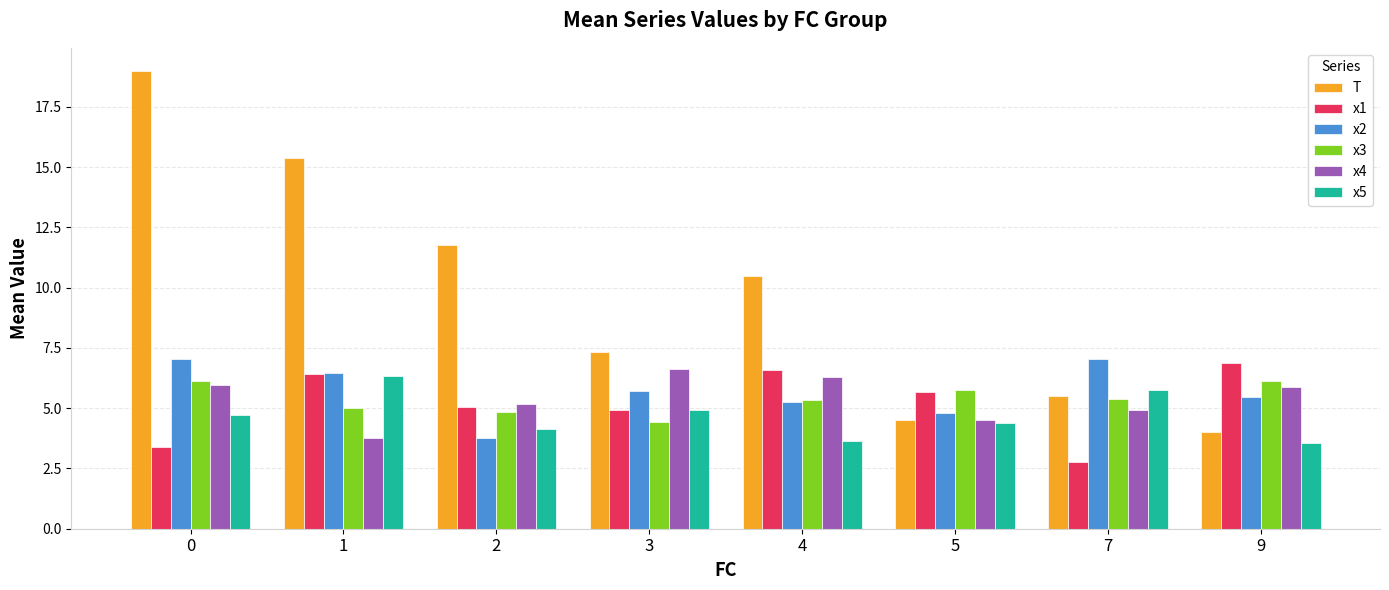

How many data points does each series have?

8